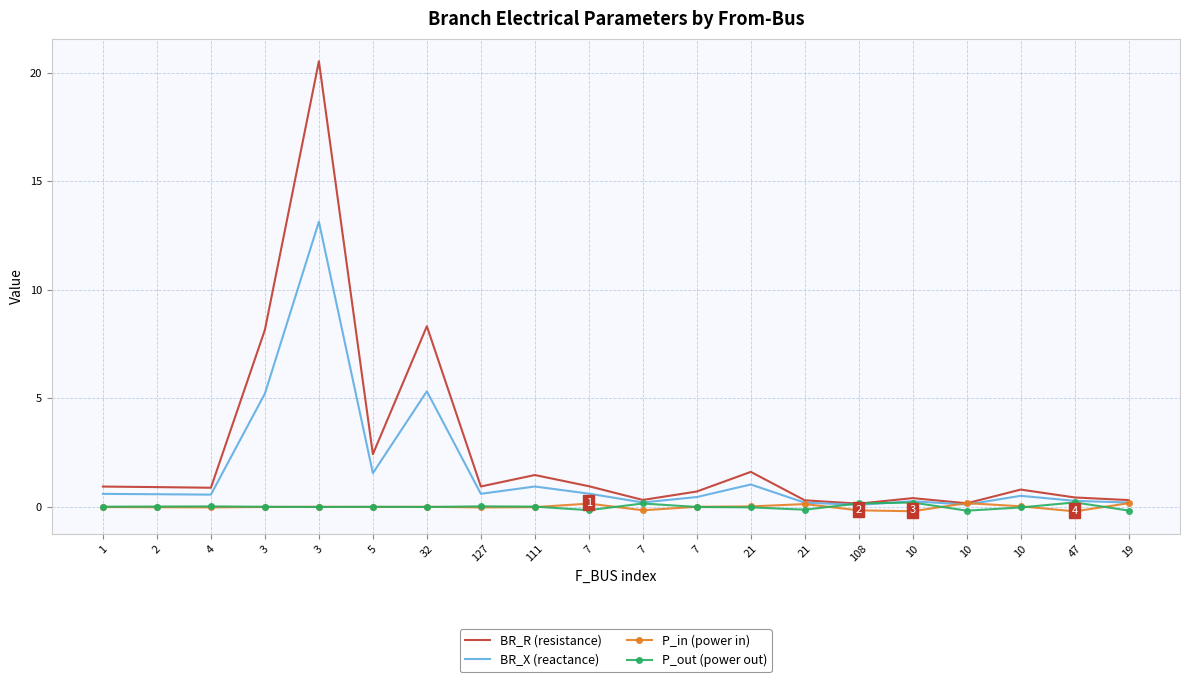

How many interior local peaks does the BR_R (resistance) series have?

6